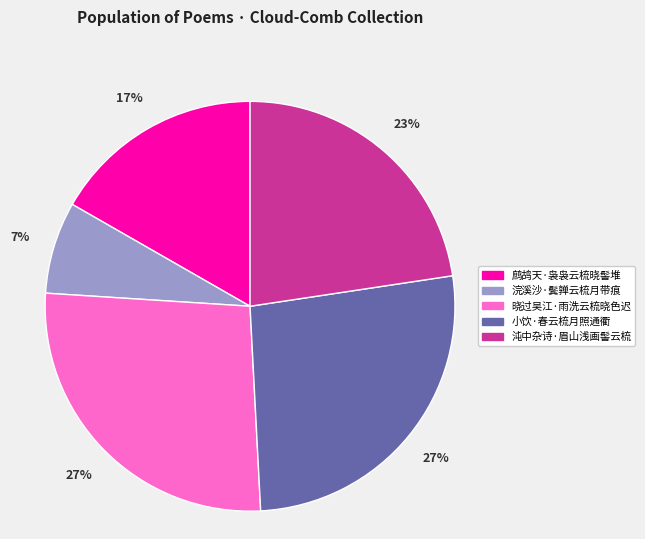

Which slice is the smallest?

浣溪沙·鬓亸云梳月带痕